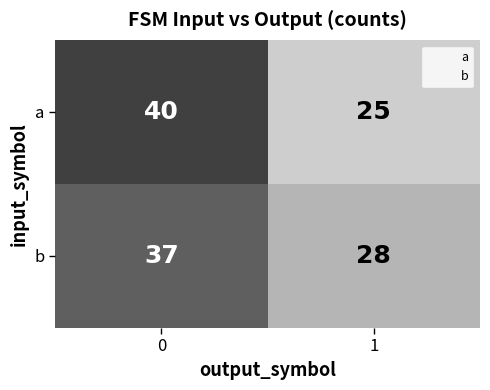

Which series changed the most between 0 and 1?

a